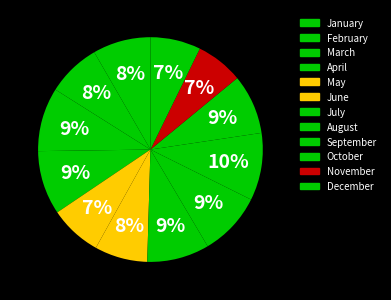

What percentage is NOT represented by May?

92.5%